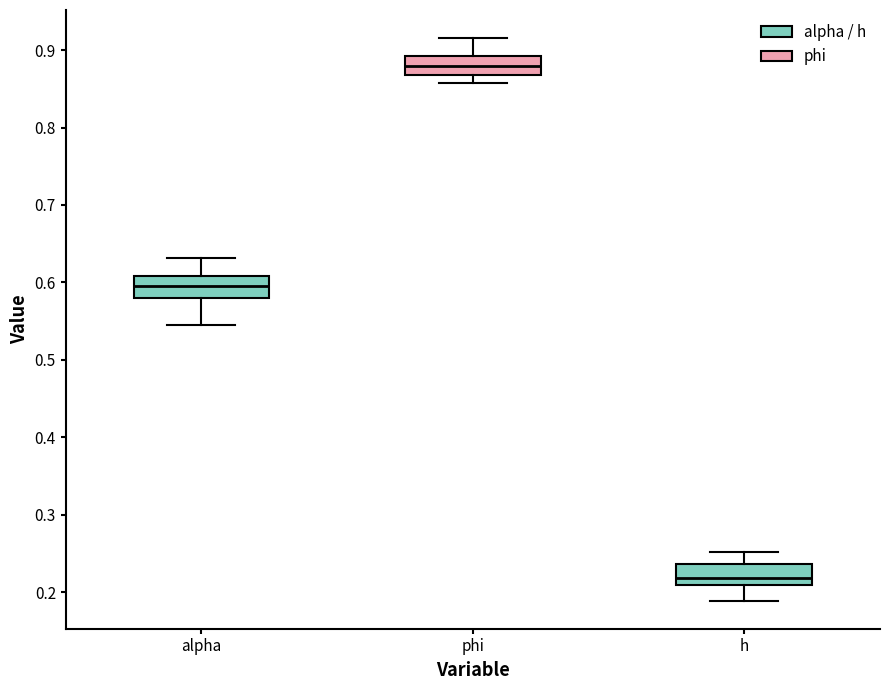

Reading left to right, transcribe this box plot: for each box, give where its median line is, the range the box spans, and where its two whiskers end, as read against the y-axis. The values are not printed on the chart, so give them approximately, as read against the axis.

alpha: median 0.60, box 0.58 to 0.61, whiskers 0.54 to 0.63
phi: median 0.88, box 0.87 to 0.89, whiskers 0.86 to 0.92
h: median 0.22, box 0.21 to 0.24, whiskers 0.19 to 0.25